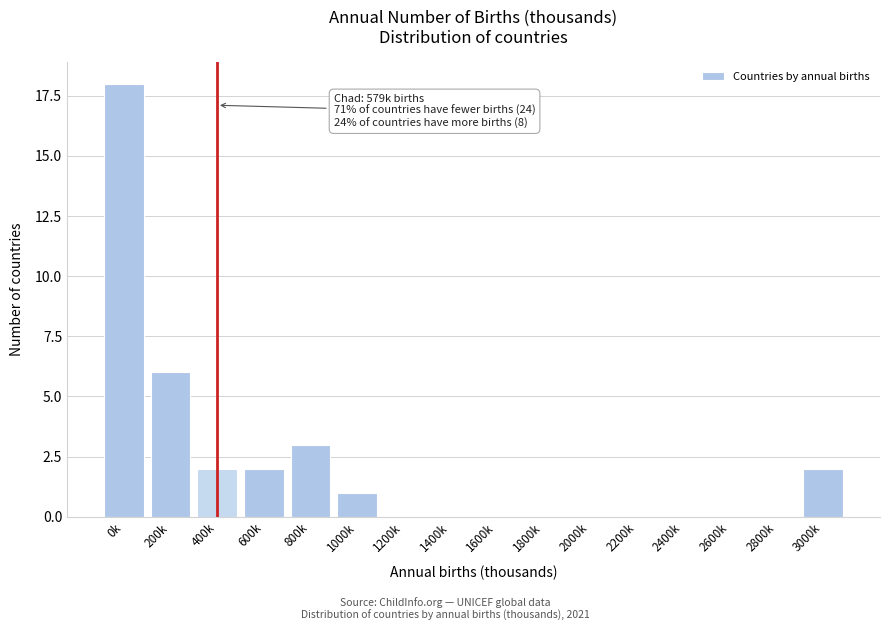

Reading right to left, list all the values displayed in this chart.

3000k=2	2800k=0	2600k=0	2400k=0	2200k=0	2000k=0	1800k=0	1600k=0	1400k=0	1200k=0	1000k=1	800k=3	600k=2	400k=2	200k=6	0k=18